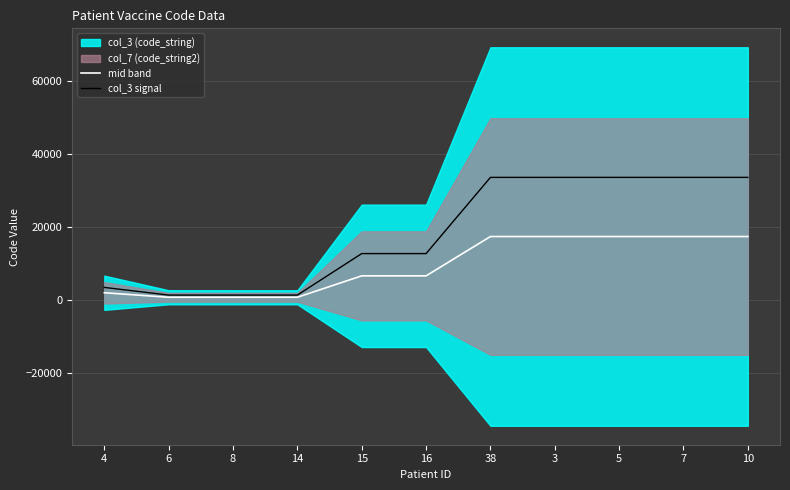

True or false: col_3 signal and mid band intersect in this chart.

False